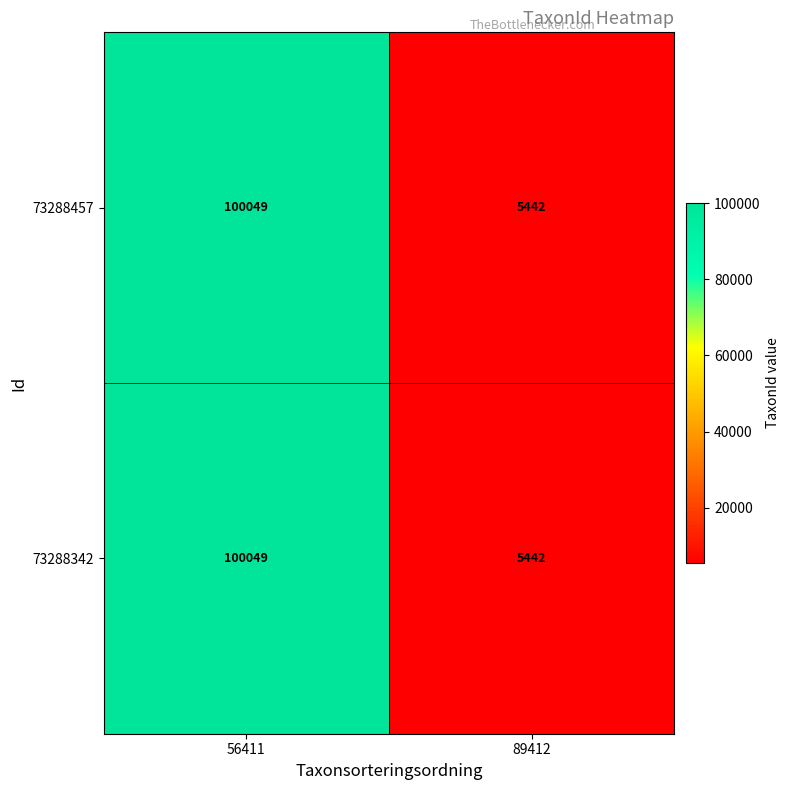

What is the difference between the 73288342 values at 56411 and 89412?

94607